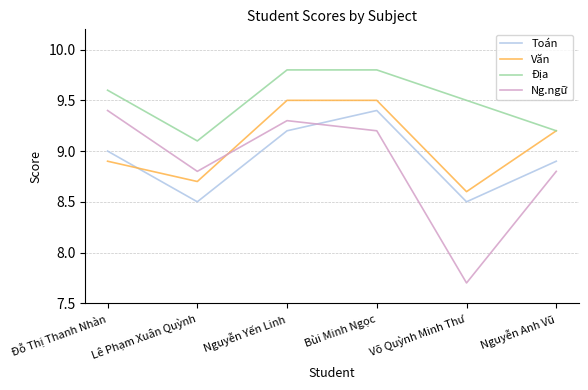

What is the minimum value for Văn?

8.6